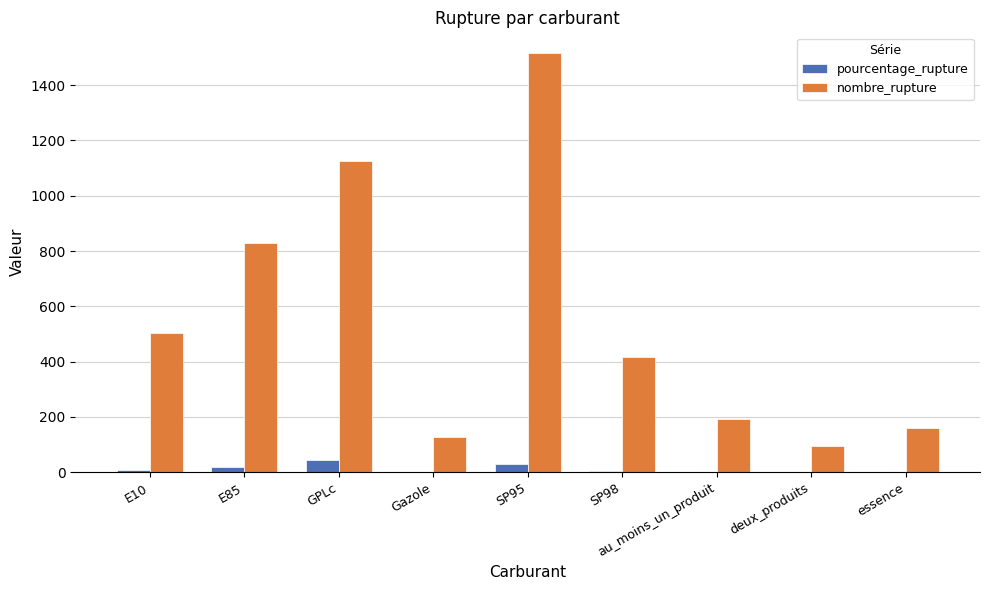

At which label is nombre_rupture closest to 805?

E85